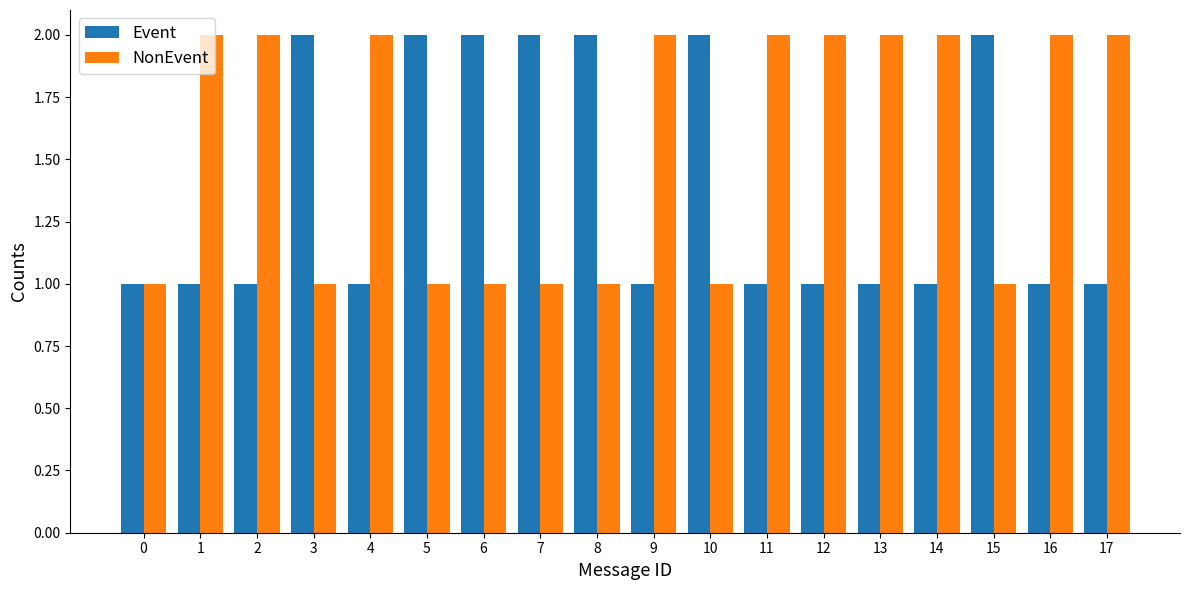

Which series has the largest total across all categories?

NonEvent